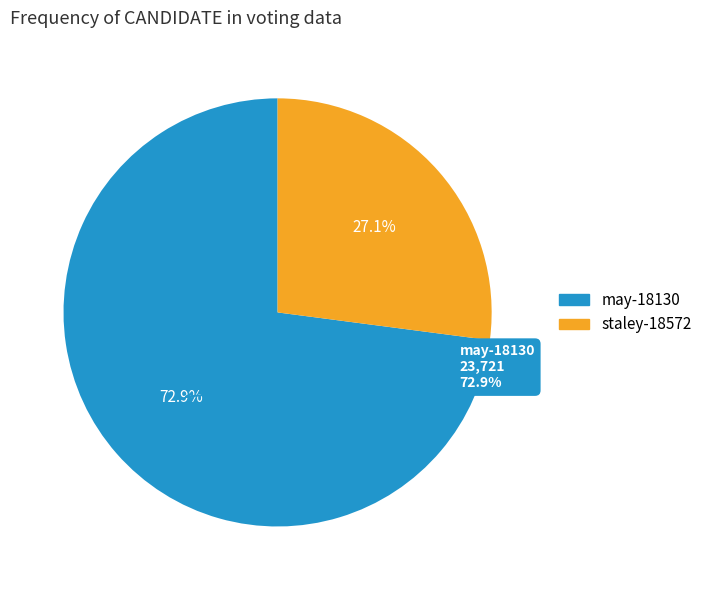

The may-18130 slice represents 84% of the pie. True or false?

False